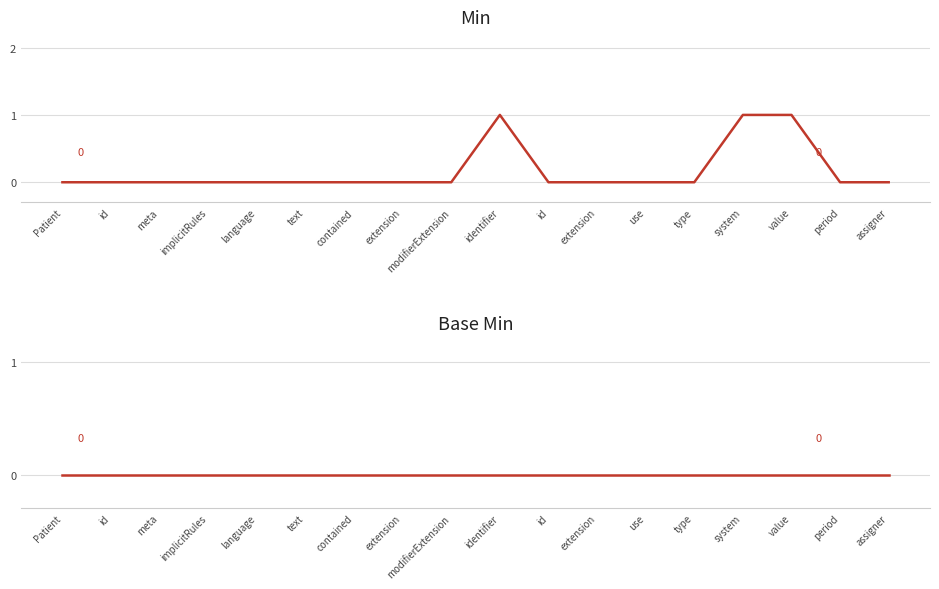

True or false: Min has more than 1 interior local peaks.

False